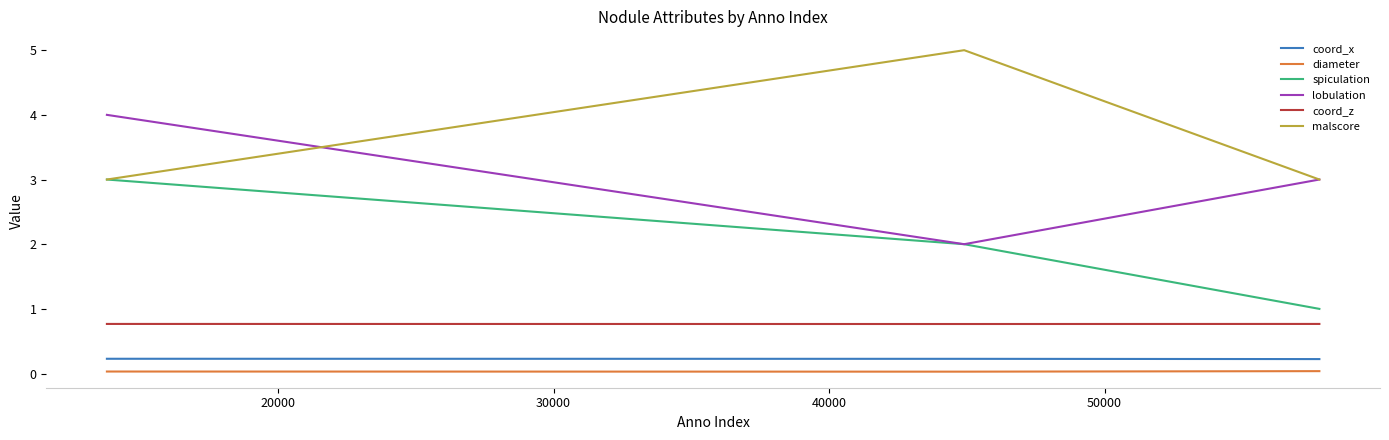

Does the chart have visible grid lines?

No